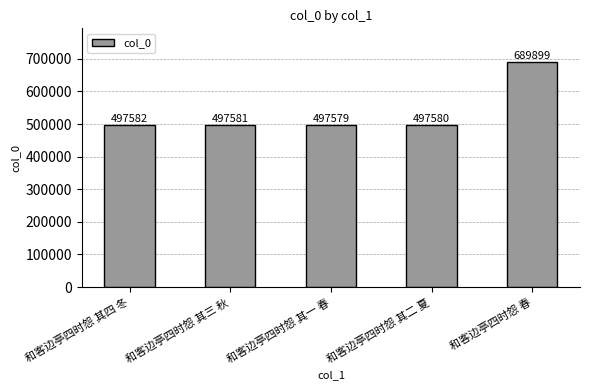

What is the maximum value shown in the chart?

689899